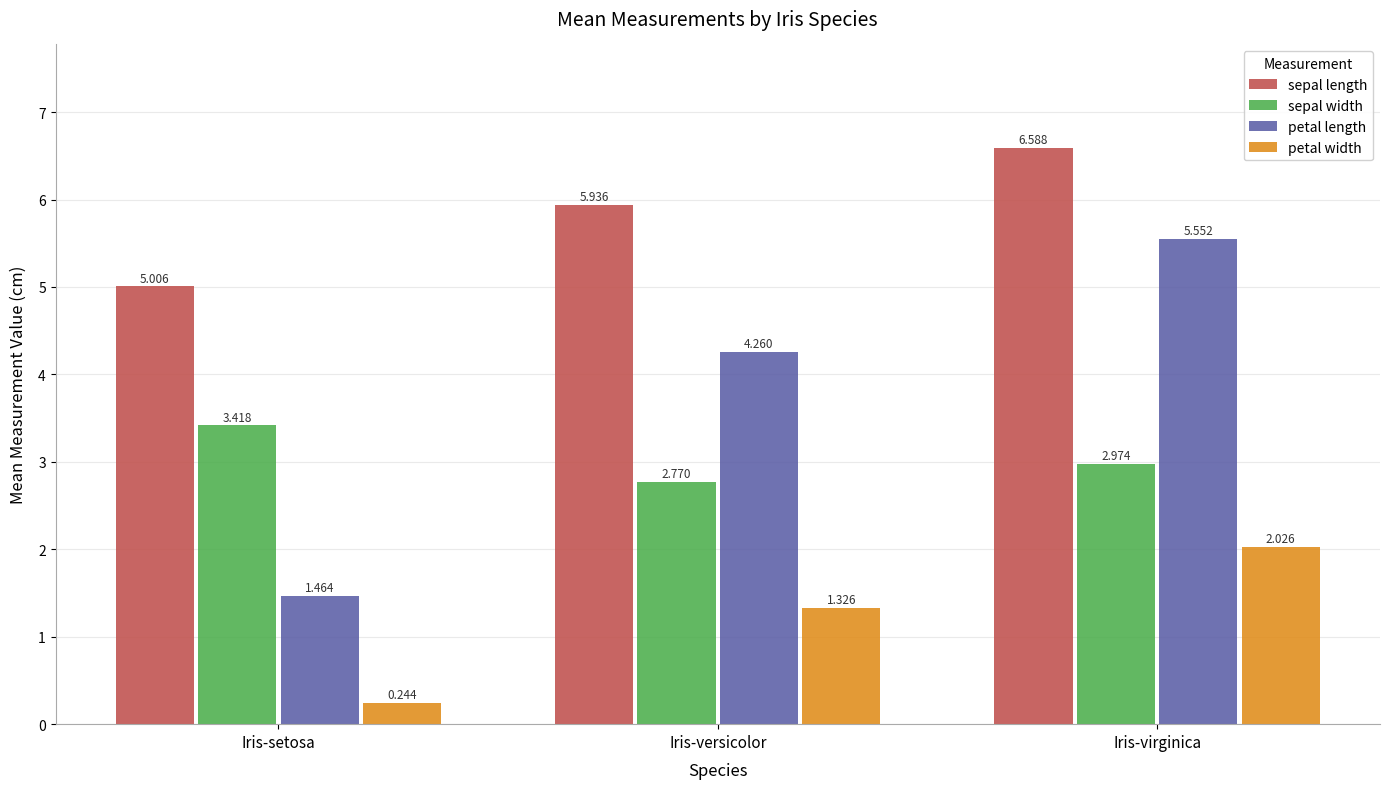

How many bars are there in total?

12